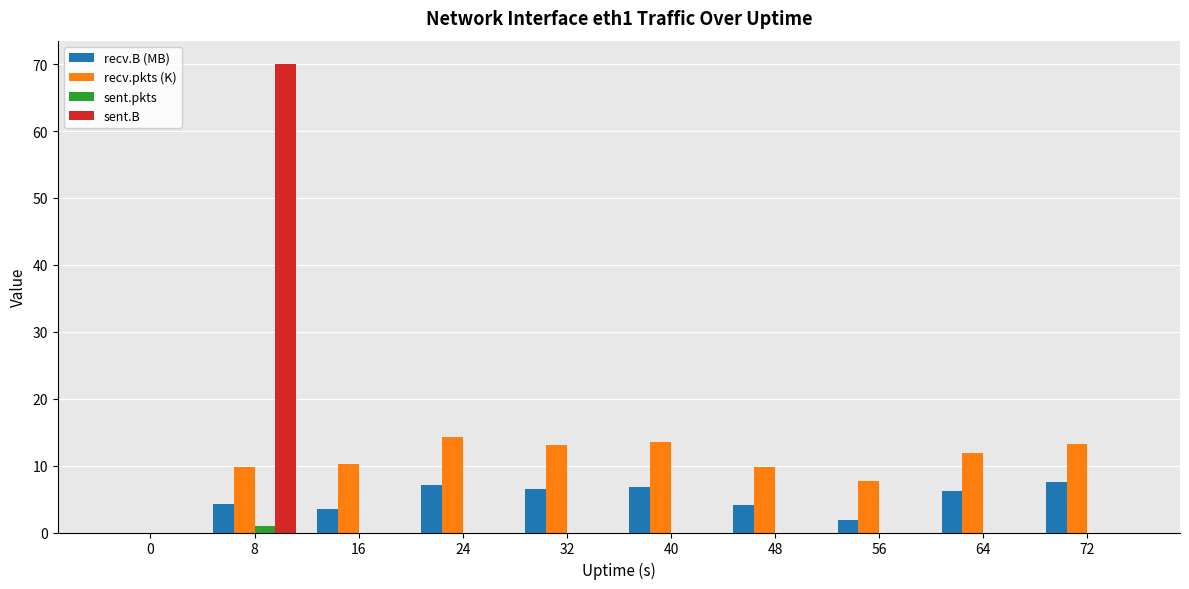

What is the sum of the recv.B (MB) values at 48 and 8?

8.4